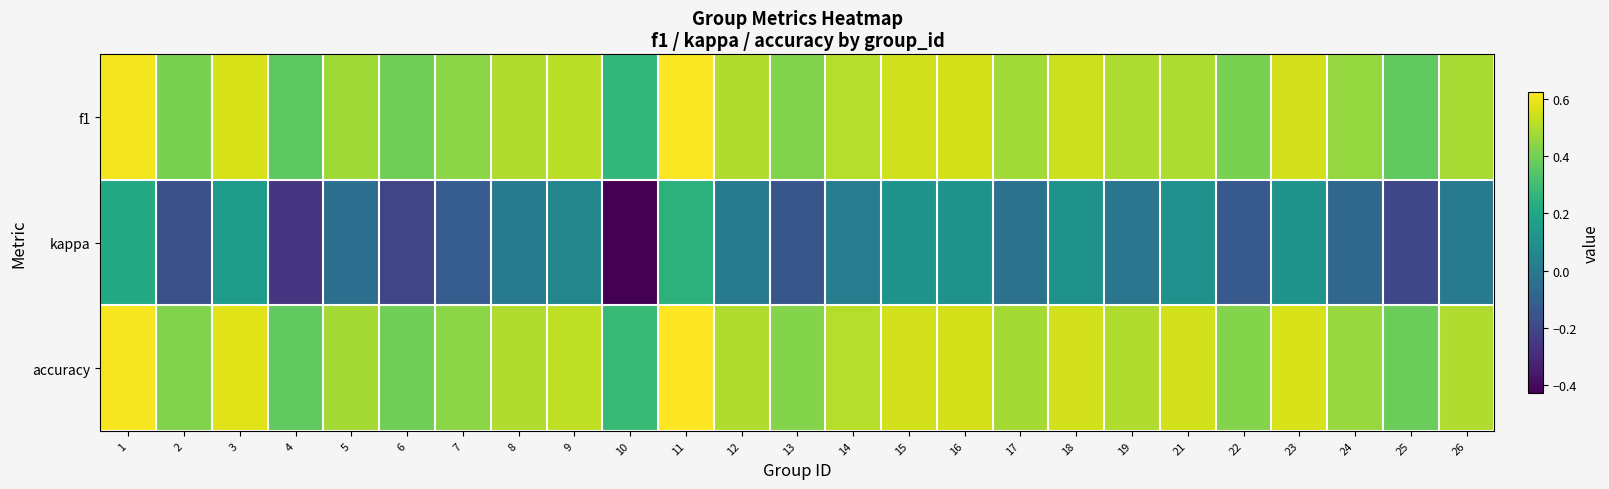

Reading left to right, transcribe all the data shown in this chart.

f1: 1=0.6	2=0.4	3=0.6	4=0.4	5=0.5	6=0.4	7=0.4	8=0.5	9=0.5	10=0.3	11=0.6	12=0.5	13=0.4	14=0.5	15=0.5	16=0.6	17=0.5	18=0.5	19=0.5	21=0.5	22=0.4	23=0.6	24=0.5	25=0.4	26=0.5
kappa: 1=0.2	2=-0.2	3=0.2	4=-0.3	5=-0.0	6=-0.2	7=-0.1	8=0.0	9=0.1	10=-0.4	11=0.2	12=0.0	13=-0.1	14=0.0	15=0.1	16=0.1	17=-0.0	18=0.1	19=-0.0	21=0.1	22=-0.1	23=0.1	24=-0.1	25=-0.2	26=0.0
accuracy: 1=0.6	2=0.4	3=0.6	4=0.4	5=0.5	6=0.4	7=0.4	8=0.5	9=0.5	10=0.3	11=0.6	12=0.5	13=0.4	14=0.5	15=0.6	16=0.6	17=0.5	18=0.6	19=0.5	21=0.6	22=0.4	23=0.6	24=0.5	25=0.4	26=0.5